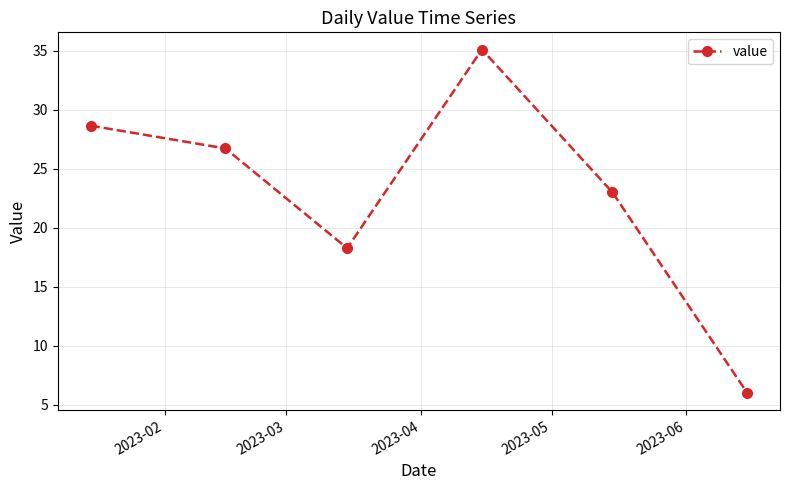

What is the difference between the maximum and minimum values?

29.1